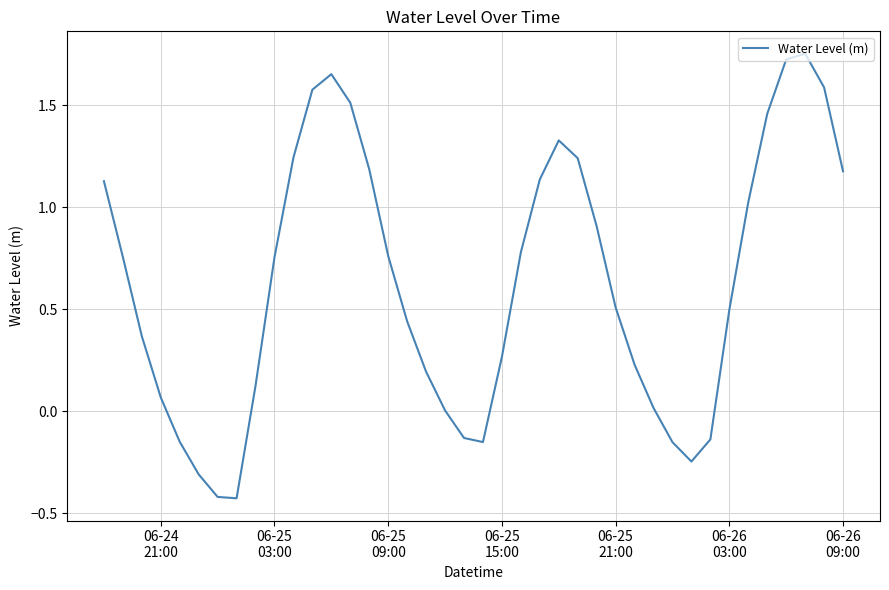

What is the difference between the maximum and minimum values?

2.2